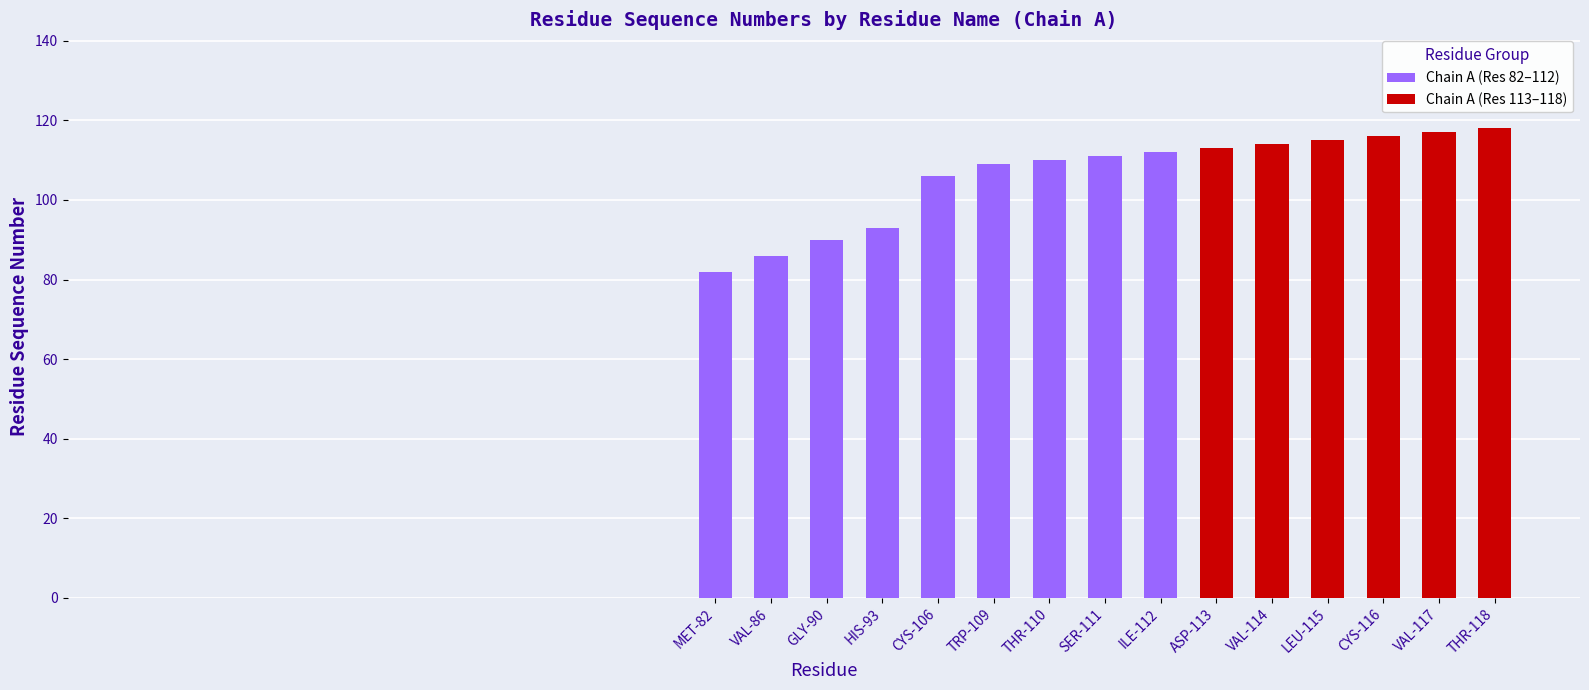

Reading right to left, list all the values displayed in this chart.

118	117	116	115	114	113	112	111	110	109	106	93	90	86	82